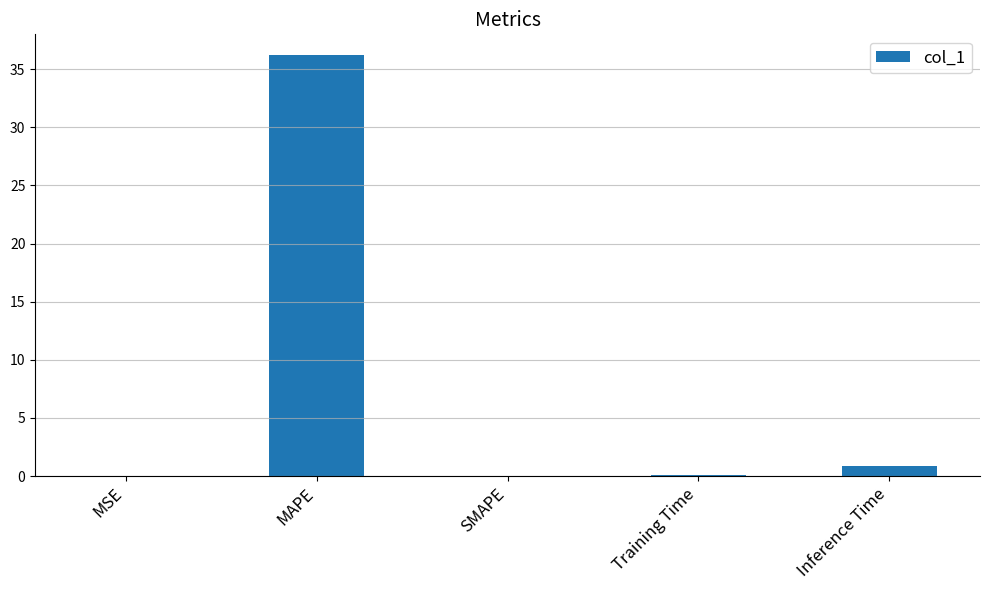

At which label is the value closest to 18?

Inference Time